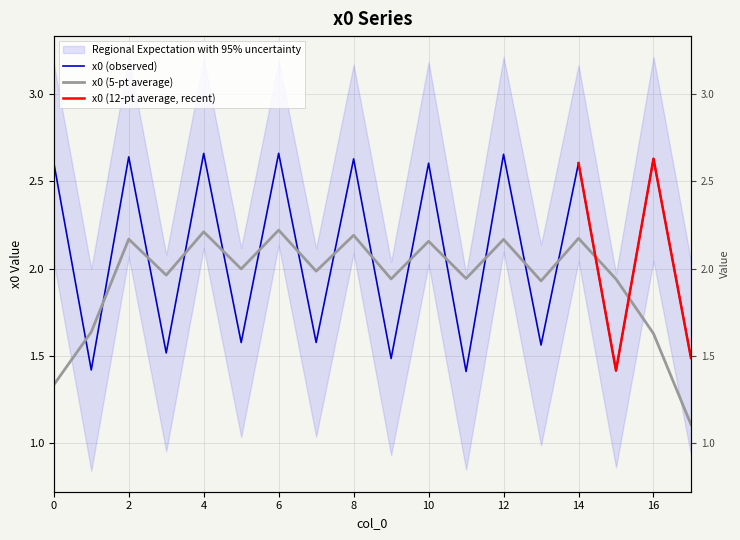

Reading right to left, extract all data points from this chart.

17=1.5	16=2.6	15=1.4	14=2.6	13=1.6	12=2.7	11=1.4	10=2.6	9=1.5	8=2.6	7=1.6	6=2.7	5=1.6	4=2.7	3=1.5	2=2.6	1=1.4	0=2.6